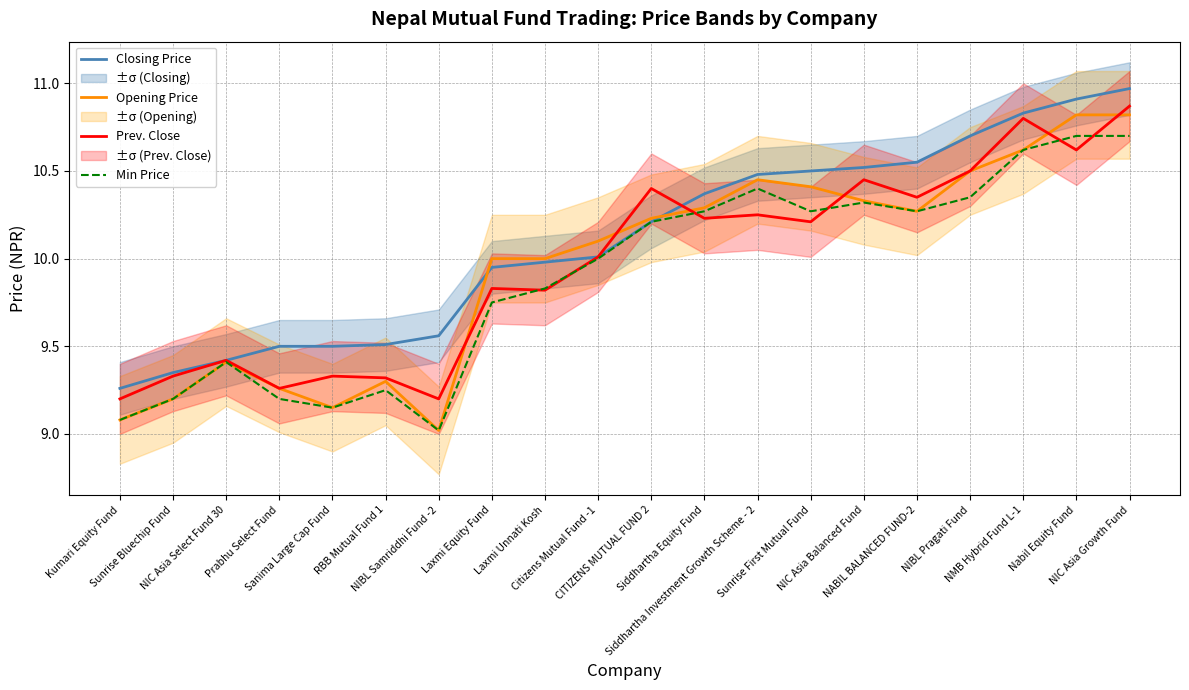

Reading left to right, extract all data points from this chart.

Closing Price: Kumari Equity Fund=9.3	Sunrise Bluechip Fund=9.3	NIC Asia Select Fund 30=9.4	Prabhu Select Fund=9.5	Sanima Large Cap Fund=9.5	RBB Mutual Fund 1=9.5	NIBL Samriddhi Fund -2=9.6	Laxmi Equity Fund=9.9	Laxmi Unnati Kosh=10.0	Citizens Mutual Fund -1=10.0	CITIZENS MUTUAL FUND 2=10.2	Siddhartha Equity Fund=10.4	Siddhartha Investment Growth Scheme - 2=10.5	Sunrise First Mutual Fund=10.5	NIC Asia Balanced Fund=10.5	NABIL BALANCED FUND-2=10.6	NIBL Pragati Fund=10.7	NMB Hybrid Fund L-1=10.8	Nabil Equity Fund=10.9	NIC Asia Growth Fund=11.0
Opening Price: Kumari Equity Fund=9.1	Sunrise Bluechip Fund=9.2	NIC Asia Select Fund 30=9.4	Prabhu Select Fund=9.3	Sanima Large Cap Fund=9.2	RBB Mutual Fund 1=9.3	NIBL Samriddhi Fund -2=9.0	Laxmi Equity Fund=10.0	Laxmi Unnati Kosh=10.0	Citizens Mutual Fund -1=10.1	CITIZENS MUTUAL FUND 2=10.2	Siddhartha Equity Fund=10.3	Siddhartha Investment Growth Scheme - 2=10.4	Sunrise First Mutual Fund=10.4	NIC Asia Balanced Fund=10.3	NABIL BALANCED FUND-2=10.3	NIBL Pragati Fund=10.5	NMB Hybrid Fund L-1=10.6	Nabil Equity Fund=10.8	NIC Asia Growth Fund=10.8
Prev. Close: Kumari Equity Fund=9.2	Sunrise Bluechip Fund=9.3	NIC Asia Select Fund 30=9.4	Prabhu Select Fund=9.3	Sanima Large Cap Fund=9.3	RBB Mutual Fund 1=9.3	NIBL Samriddhi Fund -2=9.2	Laxmi Equity Fund=9.8	Laxmi Unnati Kosh=9.8	Citizens Mutual Fund -1=10.0	CITIZENS MUTUAL FUND 2=10.4	Siddhartha Equity Fund=10.2	Siddhartha Investment Growth Scheme - 2=10.2	Sunrise First Mutual Fund=10.2	NIC Asia Balanced Fund=10.4	NABIL BALANCED FUND-2=10.3	NIBL Pragati Fund=10.5	NMB Hybrid Fund L-1=10.8	Nabil Equity Fund=10.6	NIC Asia Growth Fund=10.9
Min Price: Kumari Equity Fund=9.1	Sunrise Bluechip Fund=9.2	NIC Asia Select Fund 30=9.4	Prabhu Select Fund=9.2	Sanima Large Cap Fund=9.2	RBB Mutual Fund 1=9.2	NIBL Samriddhi Fund -2=9.0	Laxmi Equity Fund=9.8	Laxmi Unnati Kosh=9.8	Citizens Mutual Fund -1=10.0	CITIZENS MUTUAL FUND 2=10.2	Siddhartha Equity Fund=10.3	Siddhartha Investment Growth Scheme - 2=10.4	Sunrise First Mutual Fund=10.3	NIC Asia Balanced Fund=10.3	NABIL BALANCED FUND-2=10.3	NIBL Pragati Fund=10.3	NMB Hybrid Fund L-1=10.6	Nabil Equity Fund=10.7	NIC Asia Growth Fund=10.7